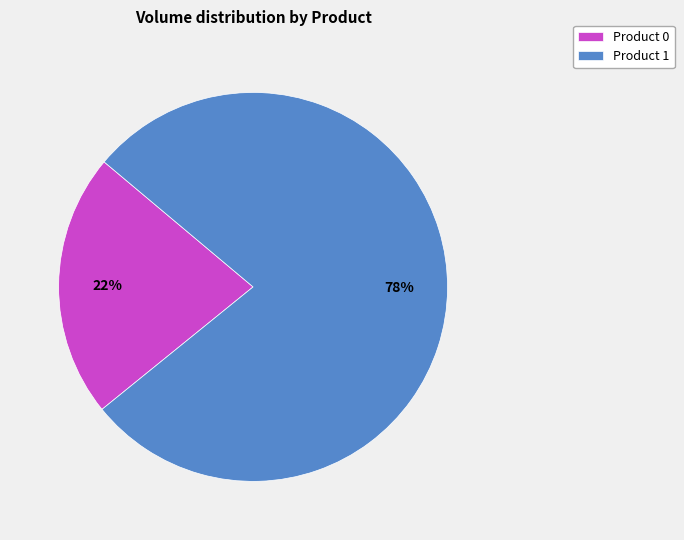

Which slice is the smallest?

Product 0